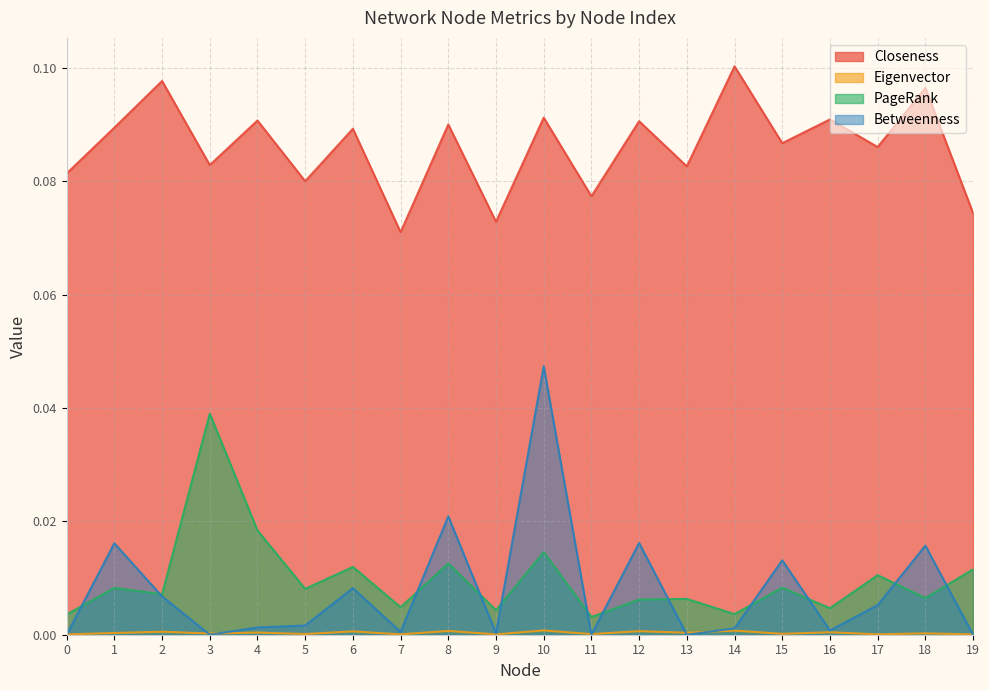

What is the maximum value shown in the chart?

0.1